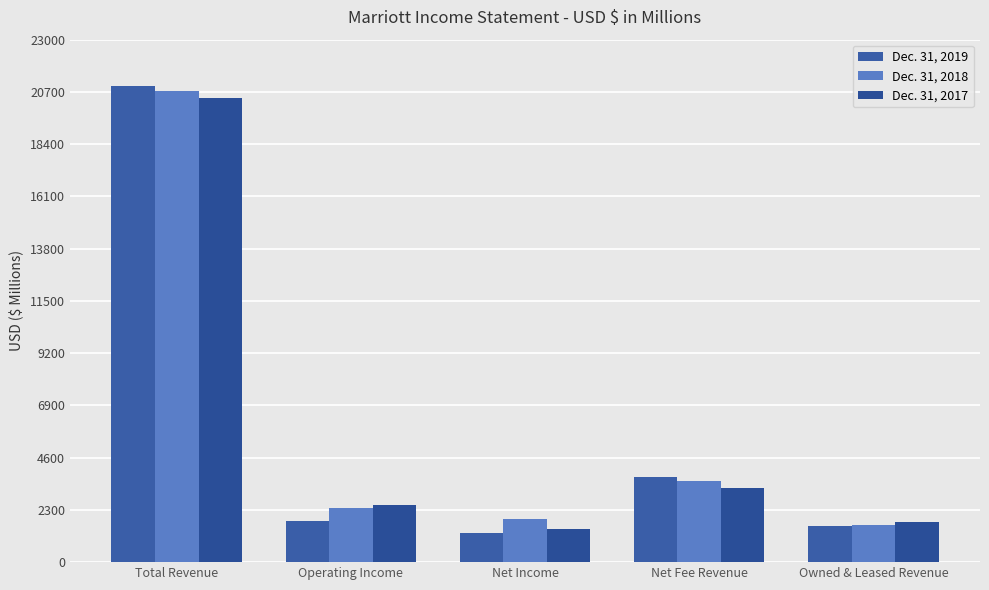

How many distinct data groups are displayed?

3